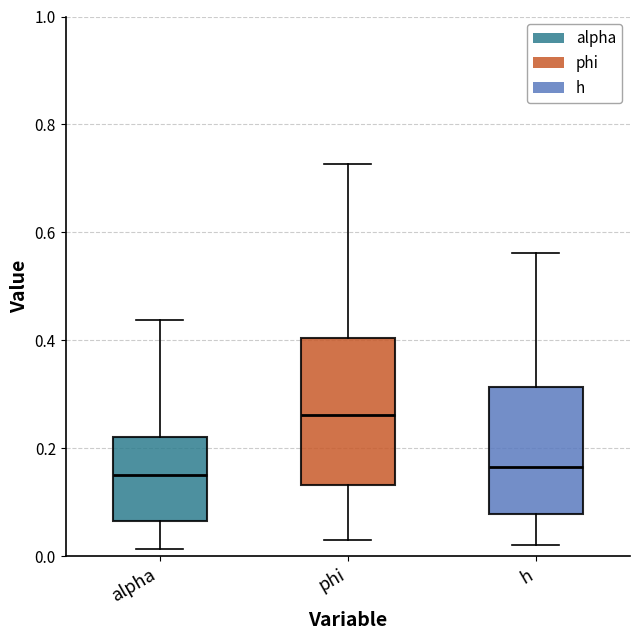

Reading left to right, read every box against the y-axis: the position of its median line, the range the box covers, and the ends of its whiskers. The values are not printed on the chart, so give them approximately, as read against the axis.

alpha: median 0.16, box 0.06 to 0.22, whiskers 0.02 to 0.44
phi: median 0.26, box 0.14 to 0.40, whiskers 0.02 to 0.72
h: median 0.16, box 0.08 to 0.32, whiskers 0.02 to 0.56